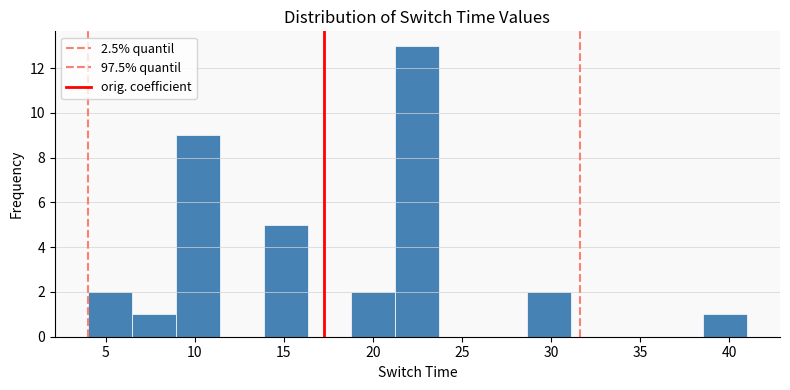

Reading left to right, transcribe this chart: for each bar, give the range it covers on the x-axis and its height. Neither the bar edges nor the heights are printed on the chart, so give them approximately, as read against the axes.

4.0 to 6.5: 2
6.5 to 9.0: 1
9.0 to 11.5: 9
11.5 to 14.0: 0
14.0 to 16.5: 5
16.5 to 19.0: 0
19.0 to 21.5: 2
21.5 to 23.5: 13
23.5 to 26.0: 0
26.0 to 28.5: 0
28.5 to 31.0: 2
31.0 to 33.5: 0
33.5 to 36.0: 0
36.0 to 38.5: 0
38.5 to 41.0: 1